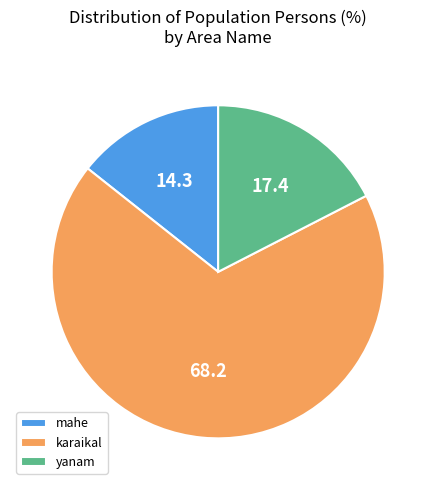

Which slice is the largest?

karaikal